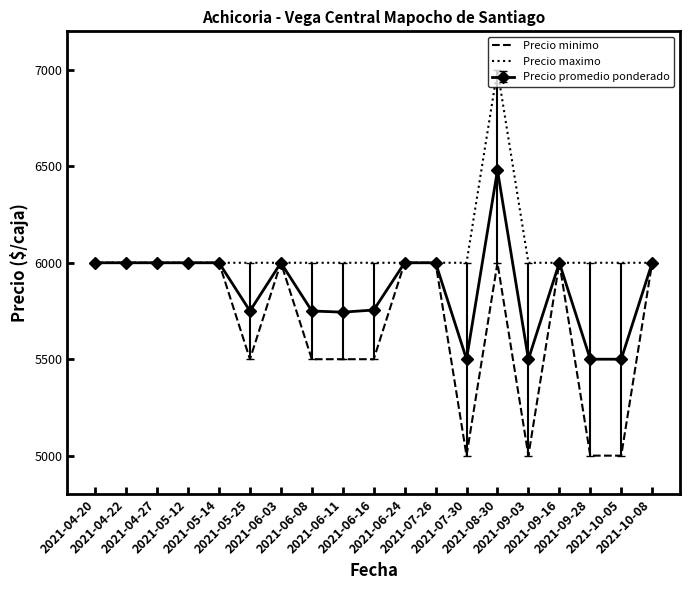

List the series in order of their overall mean, lowest first.

Precio minimo, Precio promedio ponderado, Precio maximo